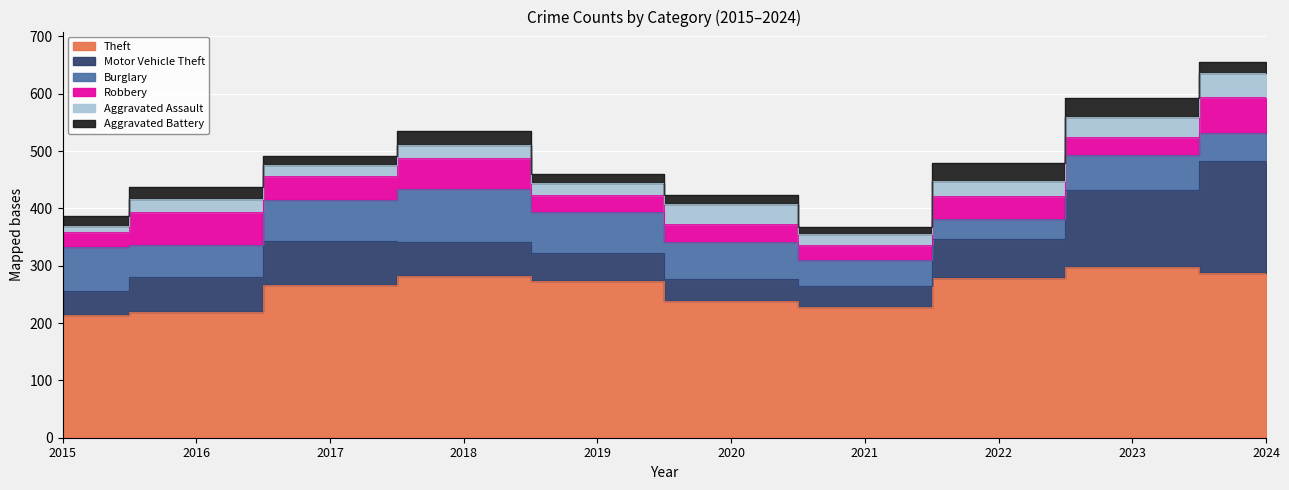

Reading right to left, extract all data points from this chart.

Theft: 2024=287	2023=298	2022=278	2021=228	2020=238	2019=274	2018=282	2017=266	2016=220	2015=214
Motor Vehicle Theft: 2024=195	2023=134	2022=69	2021=37	2020=39	2019=49	2018=60	2017=77	2016=61	2015=42
Burglary: 2024=49	2023=61	2022=34	2021=45	2020=64	2019=70	2018=92	2017=72	2016=55	2015=77
Robbery: 2024=63	2023=32	2022=41	2021=27	2020=31	2019=31	2018=54	2017=41	2016=57	2015=26
Aggravated Assault: 2024=43	2023=35	2022=26	2021=19	2020=36	2019=21	2018=23	2017=19	2016=23	2015=11
Aggravated Battery: 2024=19	2023=32	2022=31	2021=11	2020=15	2019=15	2018=24	2017=17	2016=22	2015=17